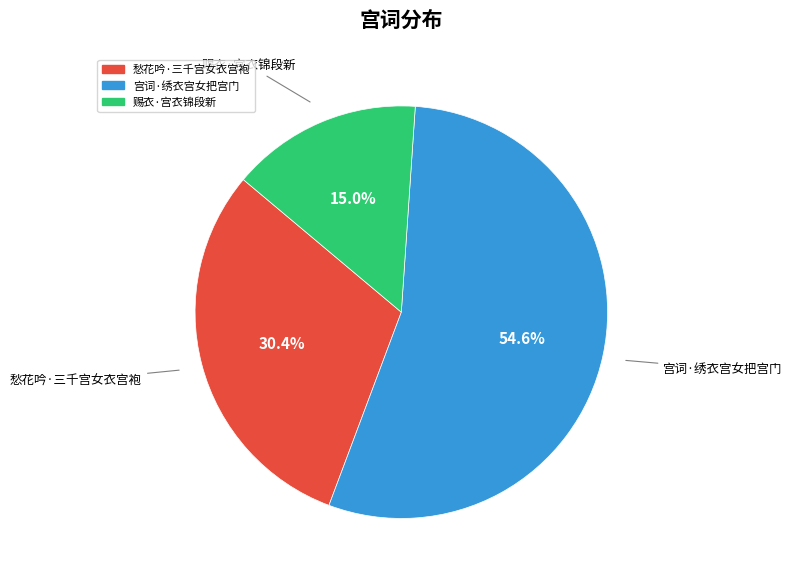

To the nearest percent, what is the average slice percentage?

33%